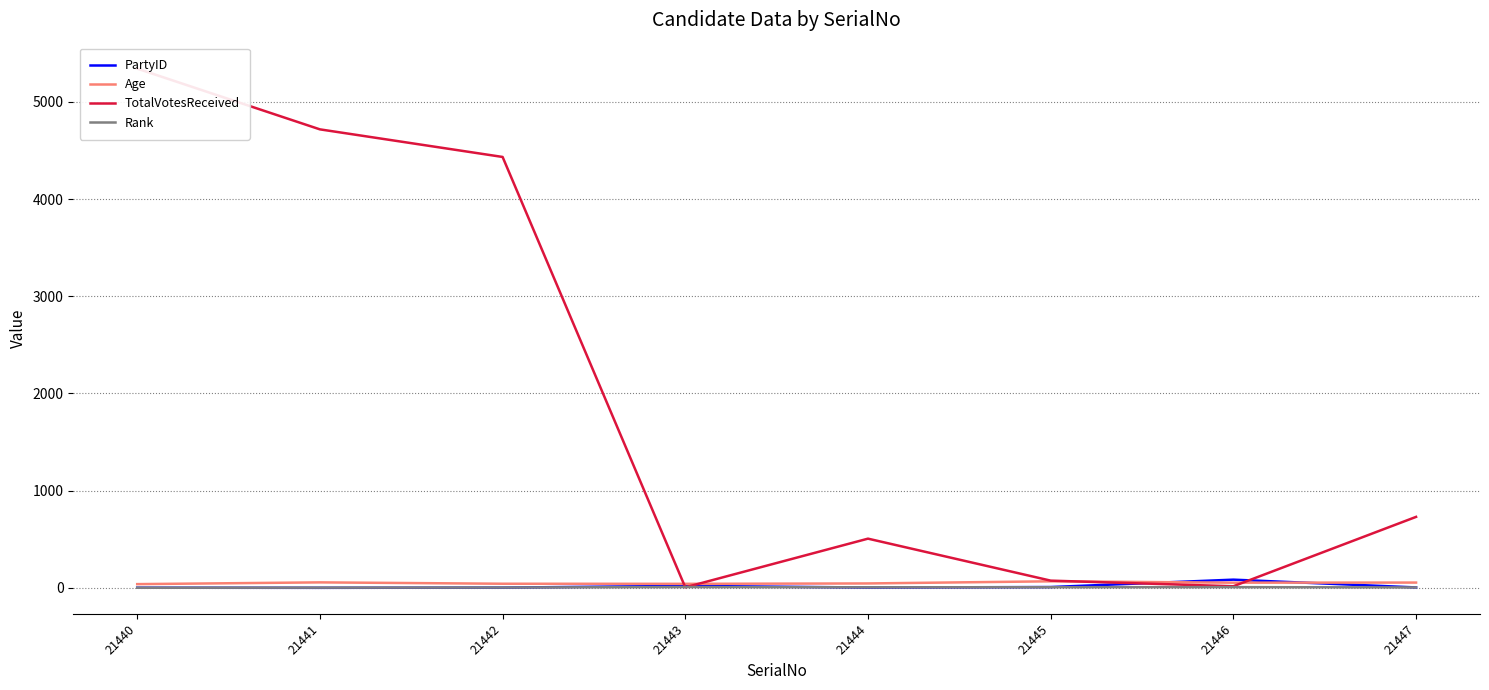

What are all the series names shown in the legend?

PartyID, Age, TotalVotesReceived, Rank